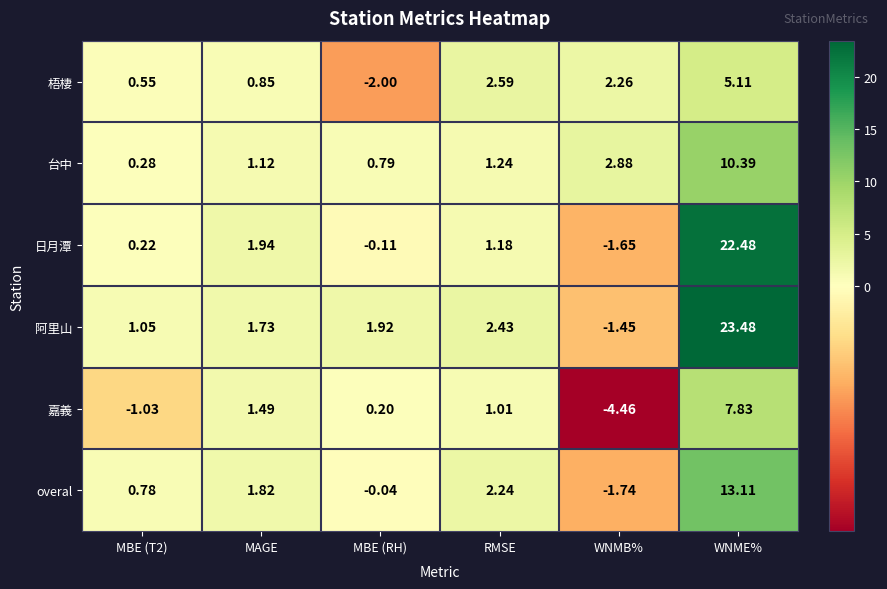

Which label corresponds to the largest value in the chart?

WNME%